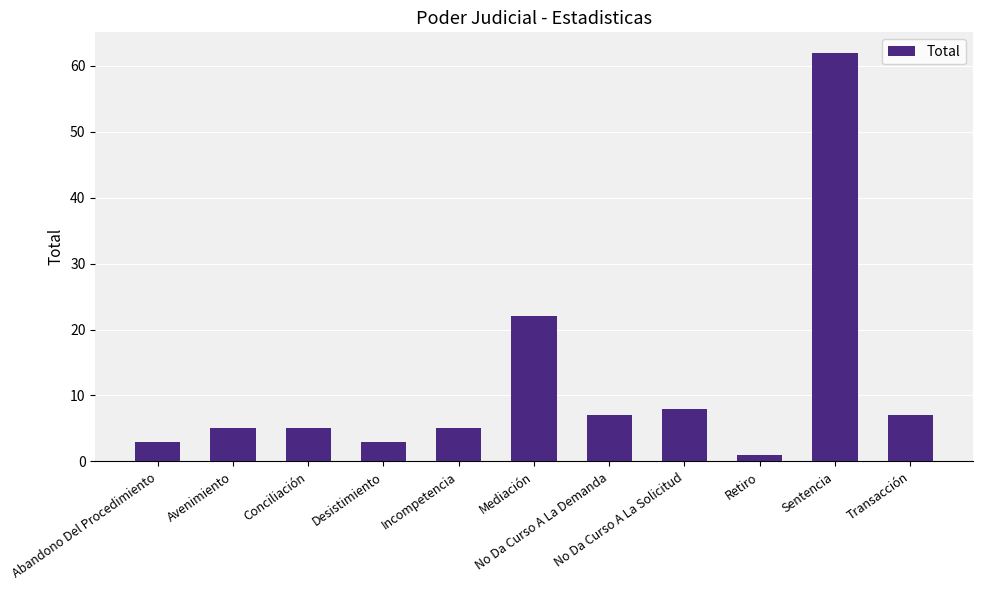

Are the bars grouped side by side (vs. stacked)?

No